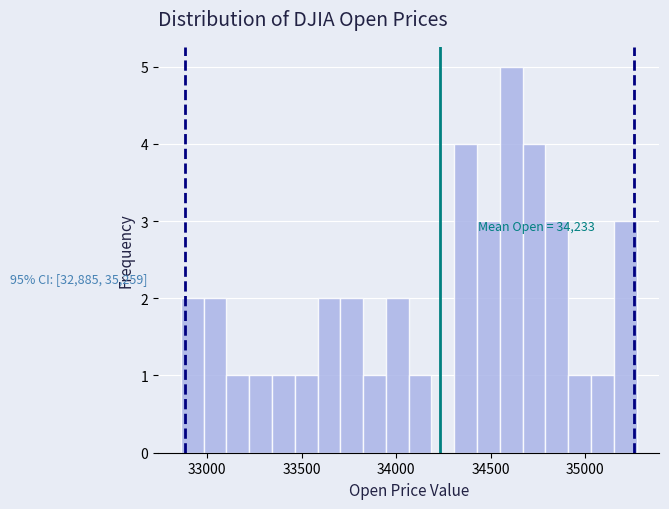

Read against the x-axis, roughly where is the centre of the tallest bar?

34600